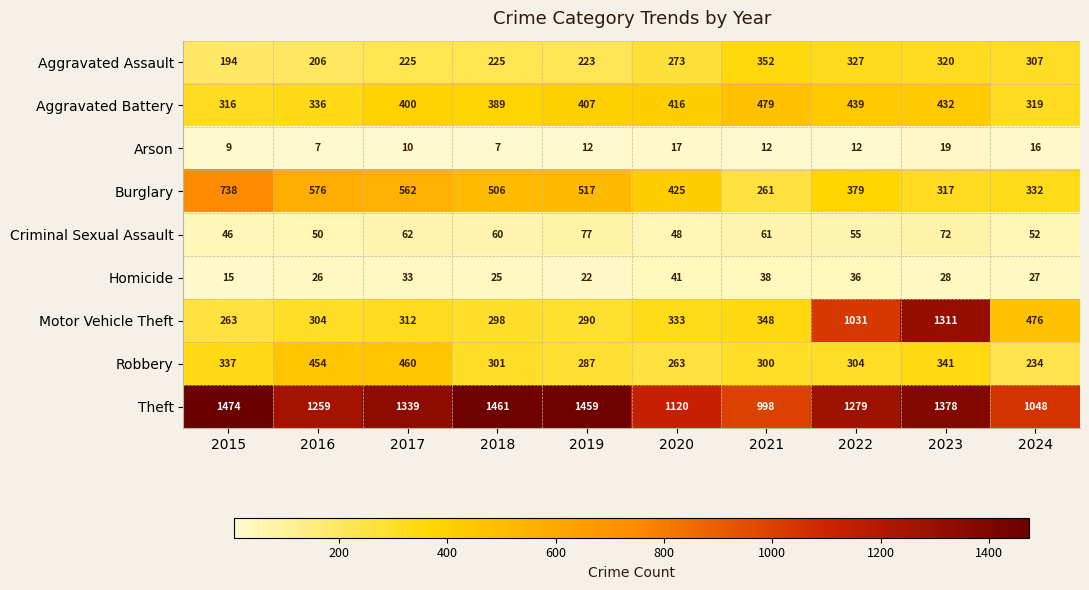

What is the difference between the highest and lowest values at 2024?

1032